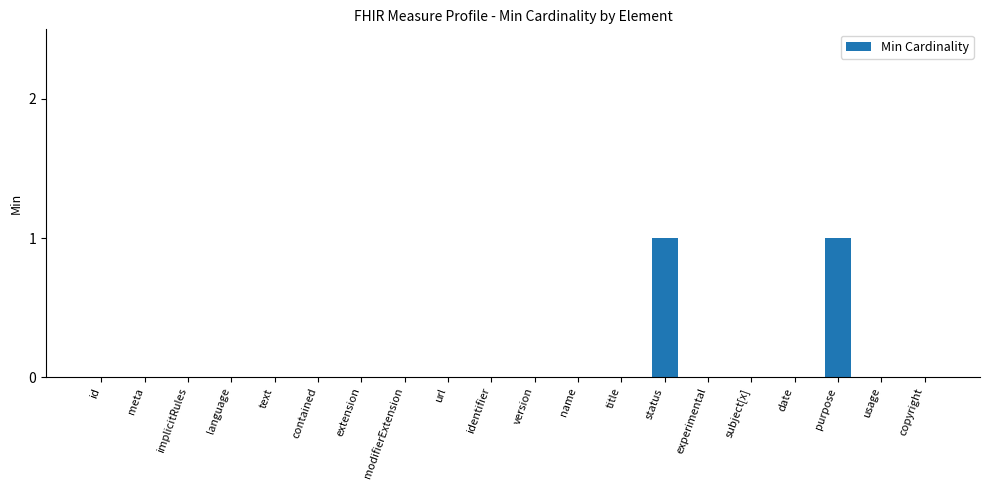

The chart shows a value of 0 at copyright. True or false?

True